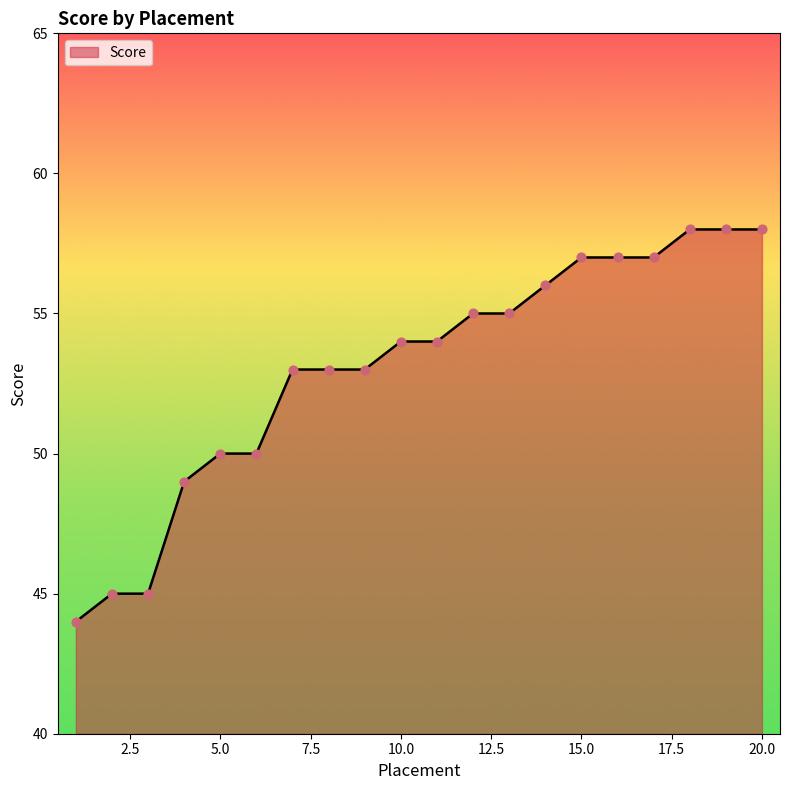

What is the difference between the maximum and minimum values?

14